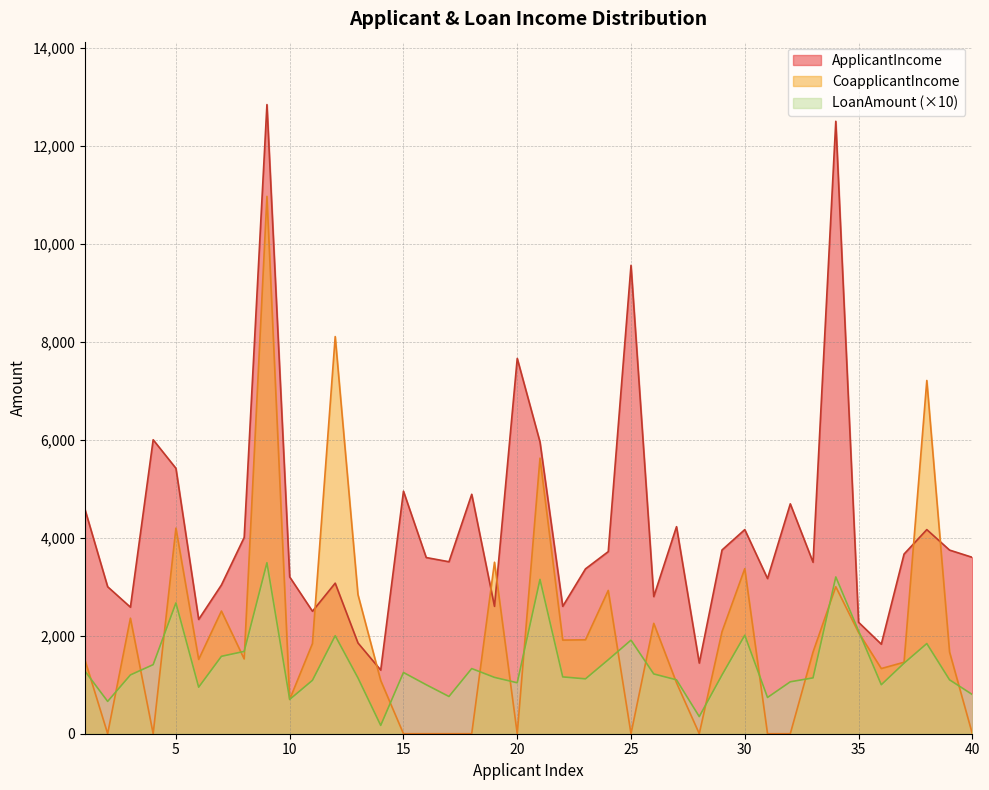

Rank the categories by CoapplicantIncome value from highest to lowest.

9, 12, 38, 21, 5, 19, 30, 34, 24, 13, 7, 3, 26, 29, 35, 23, 22, 11, 39, 33, 8, 6, 1, 37, 36, 14, 27, 10, 2, 4, 15, 16, 17, 18, 20, 25, 28, 31, 32, 40